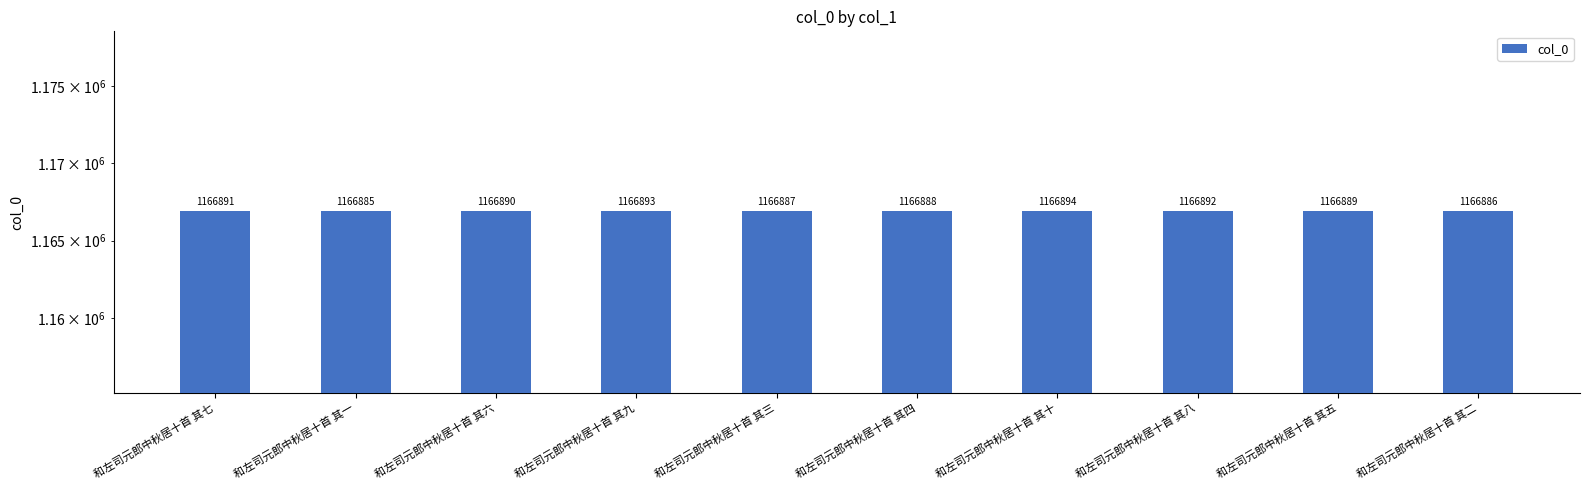

Rank the categories by value from lowest to highest.

和左司元郎中秋居十首 其一, 和左司元郎中秋居十首 其二, 和左司元郎中秋居十首 其三, 和左司元郎中秋居十首 其四, 和左司元郎中秋居十首 其五, 和左司元郎中秋居十首 其六, 和左司元郎中秋居十首 其七, 和左司元郎中秋居十首 其八, 和左司元郎中秋居十首 其九, 和左司元郎中秋居十首 其十